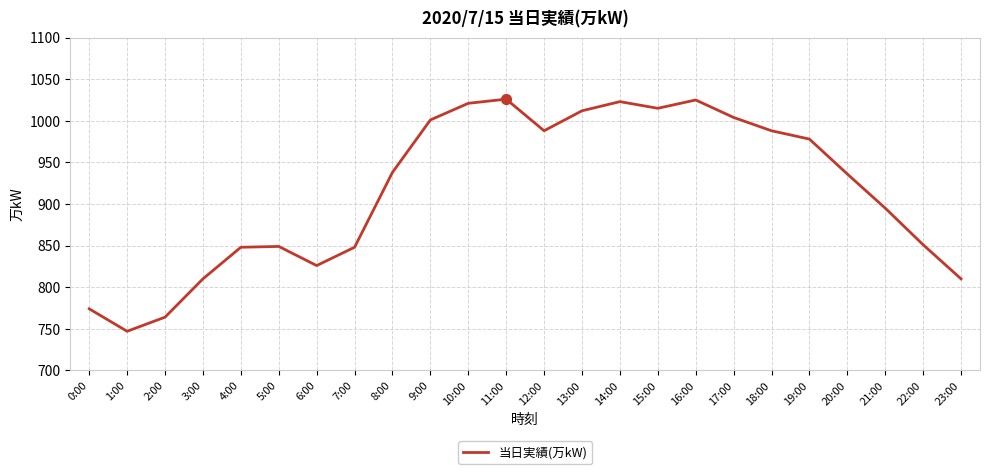

Approximately how many times larger is the value at 9:00 compared to 13:00?

1.0